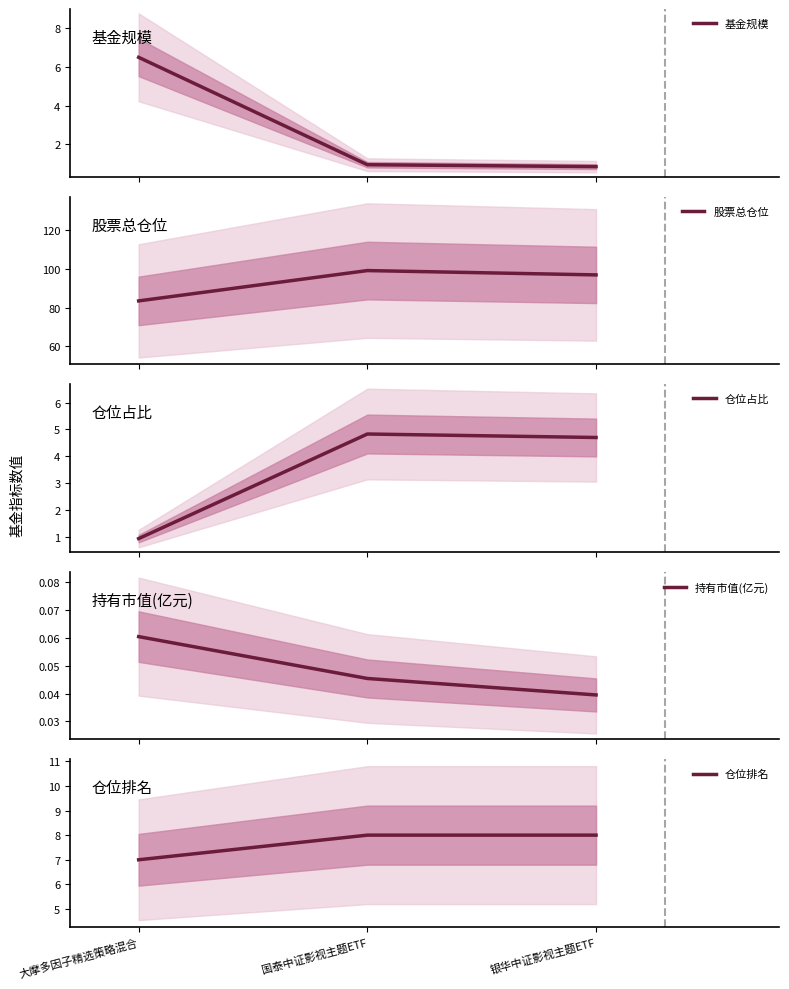

Rank the series at 国泰中证影视主题ETF from highest to lowest value.

股票总仓位, 仓位排名, 仓位占比, 基金规模, 持有市值(亿元)